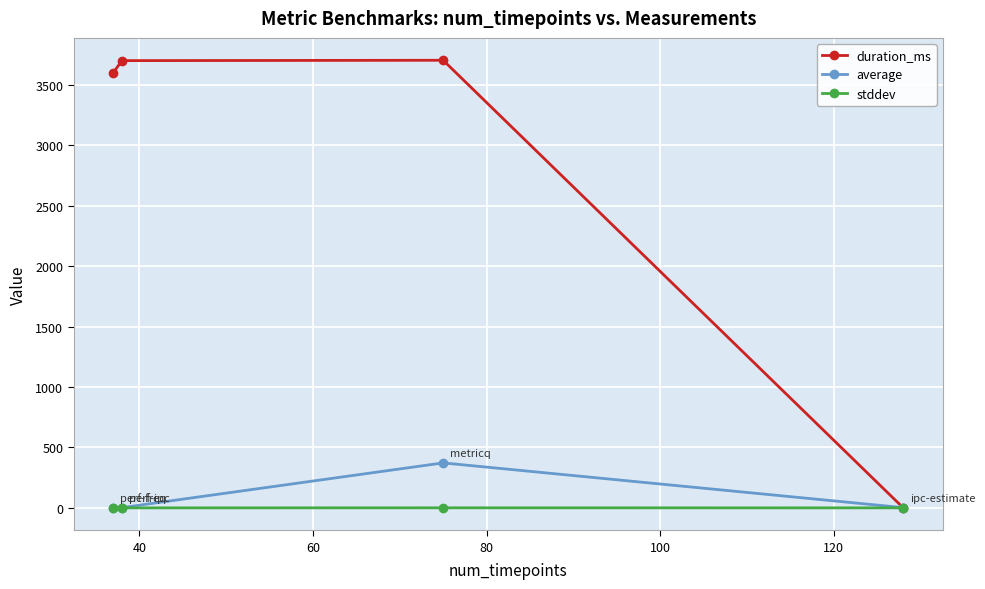

Which series has the largest total across all categories?

duration_ms